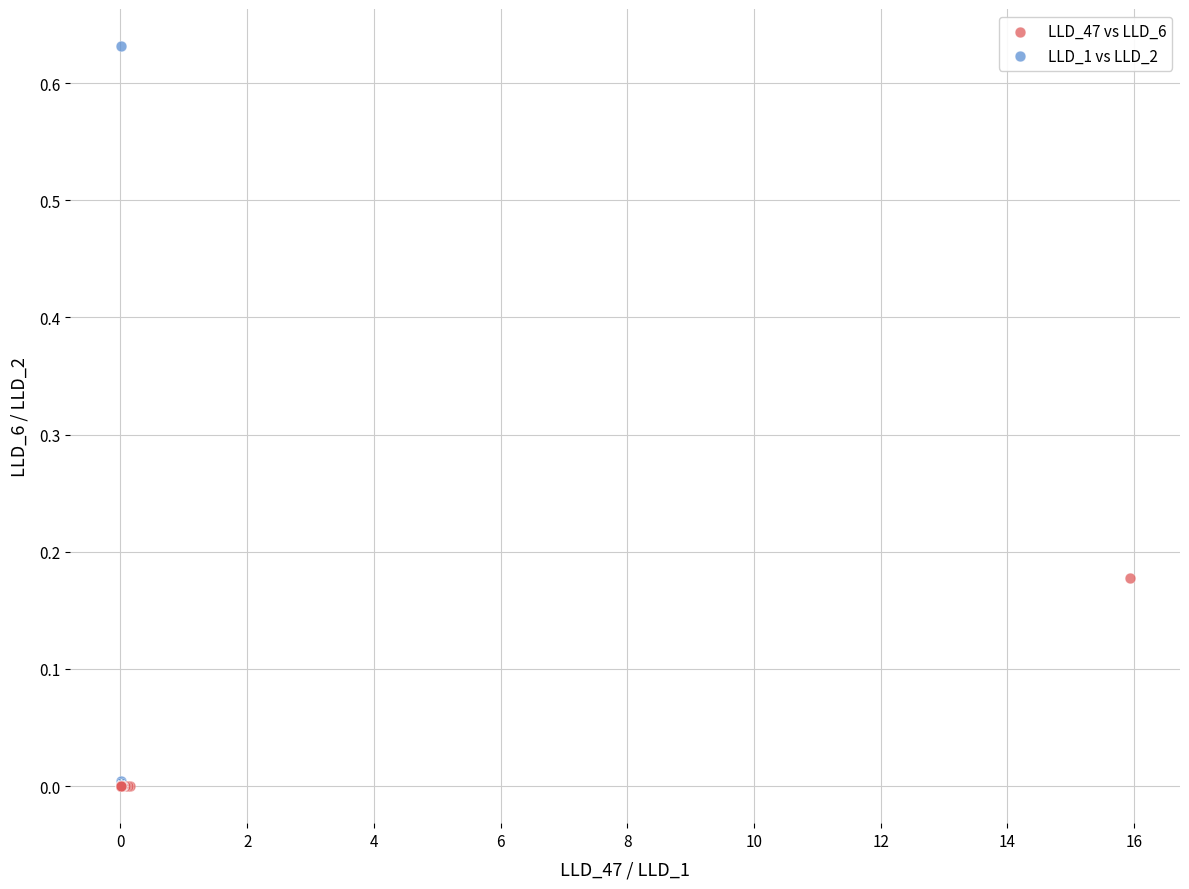

Which series has the widest spread of Y values?

LLD_1 vs LLD_2